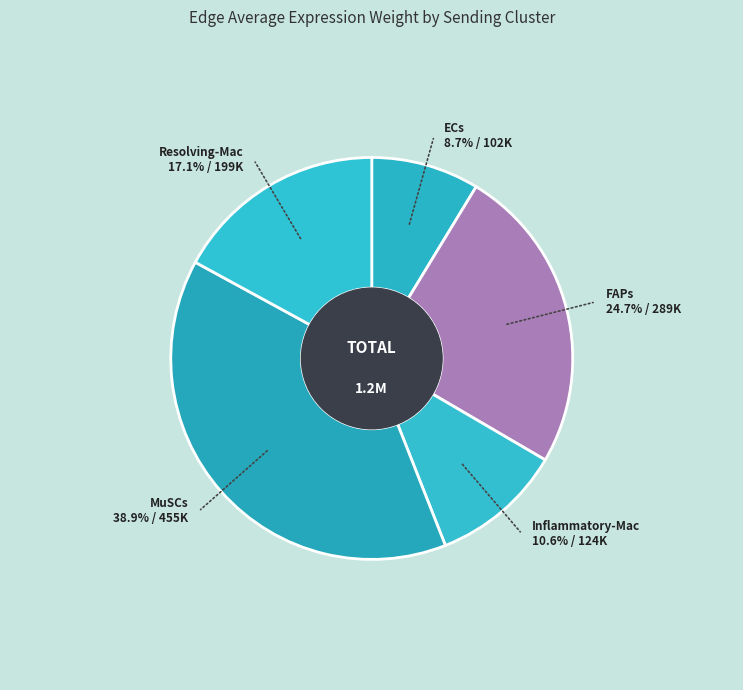

How many segments does this pie chart have?

5